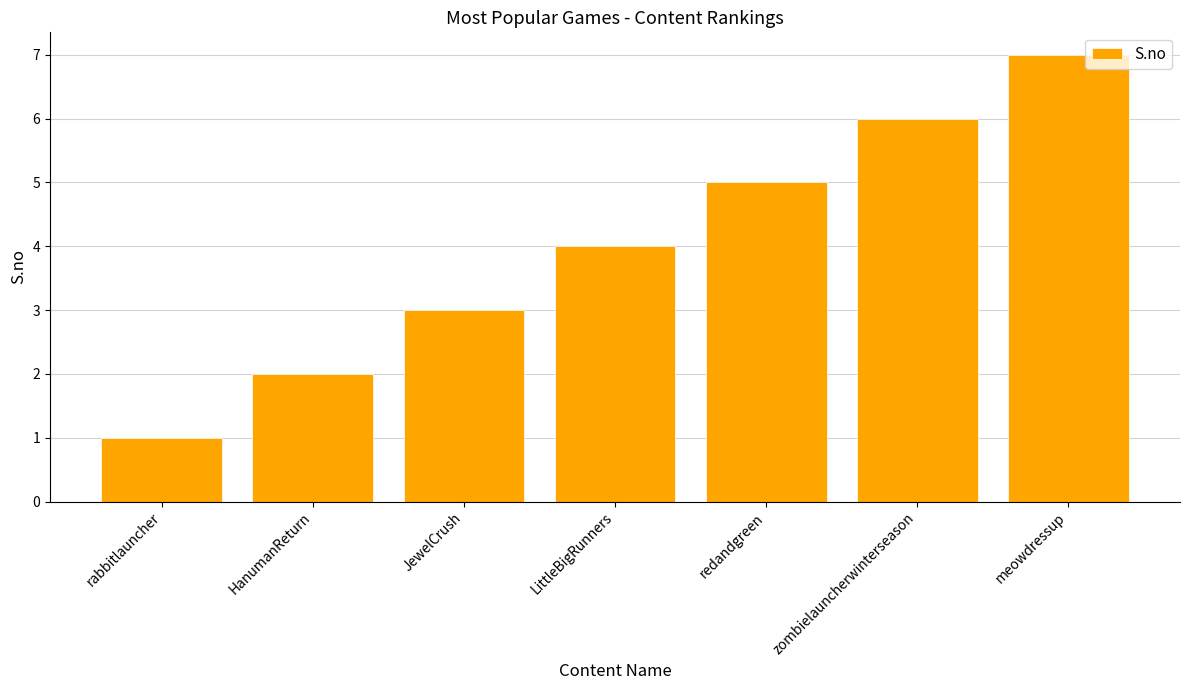

Rank the categories by value from lowest to highest.

rabbitlauncher, HanumanReturn, JewelCrush, LittleBigRunners, redandgreen, zombielauncherwinterseason, meowdressup